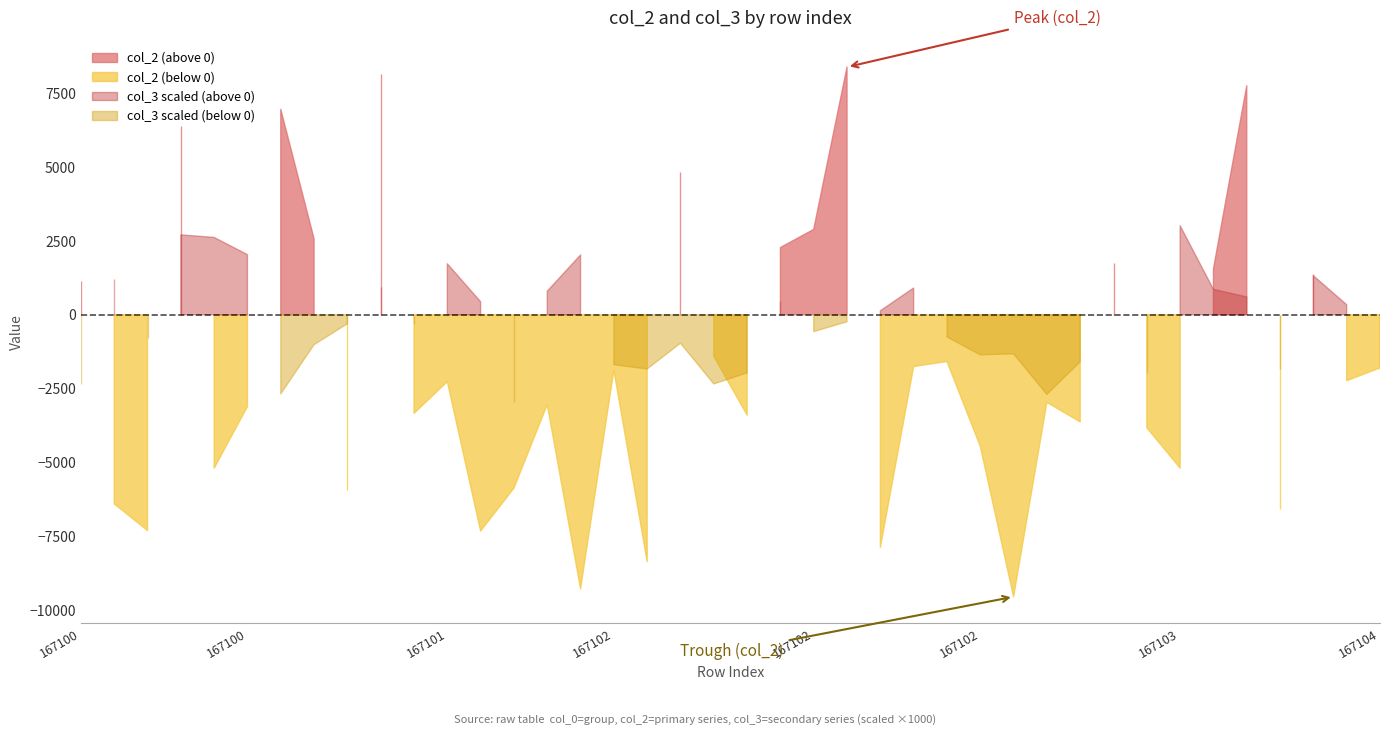

Which series has the widest spread of values?

col_2